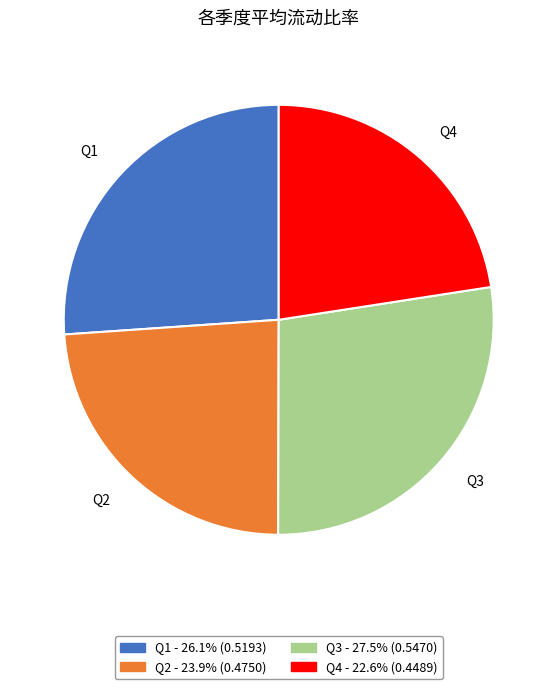

Count the number of slices in the pie.

4